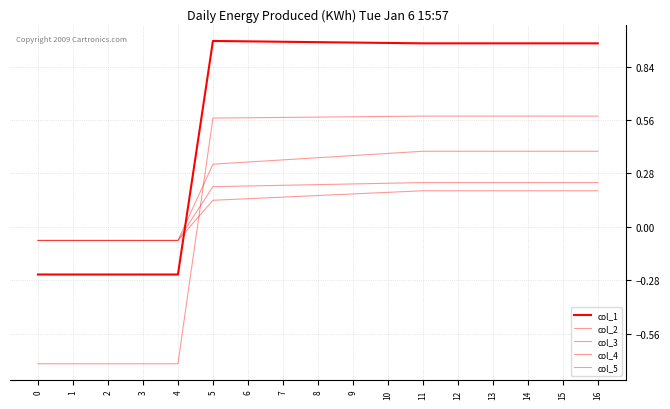

Does the chart have visible grid lines?

Yes